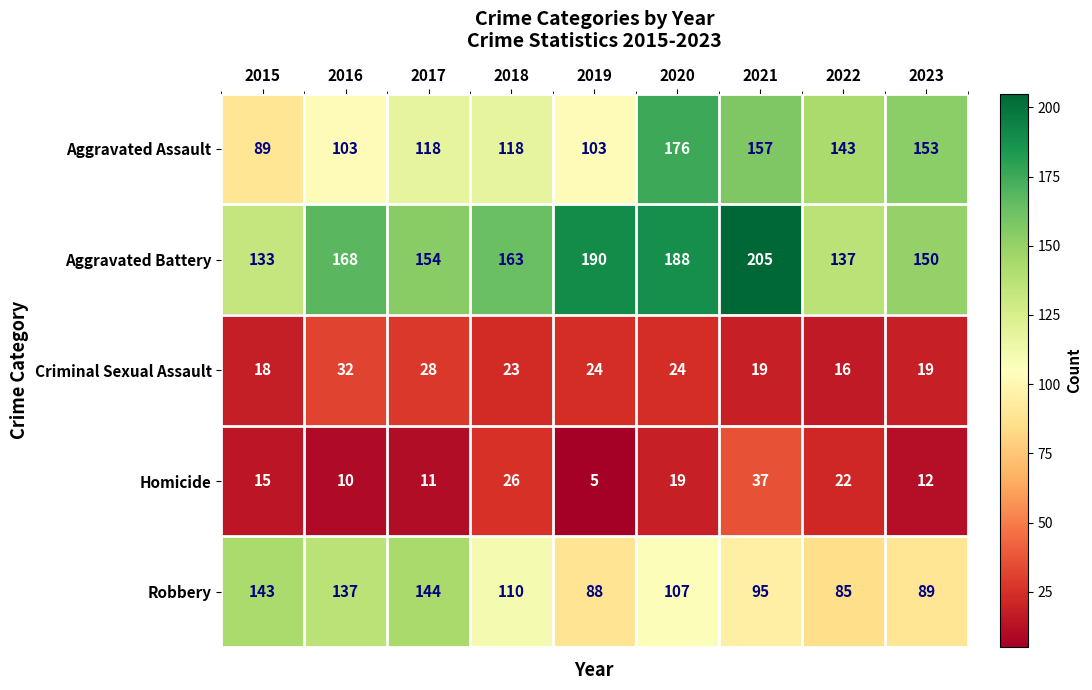

True or false: Homicide has a value of 65 at 2021.

False